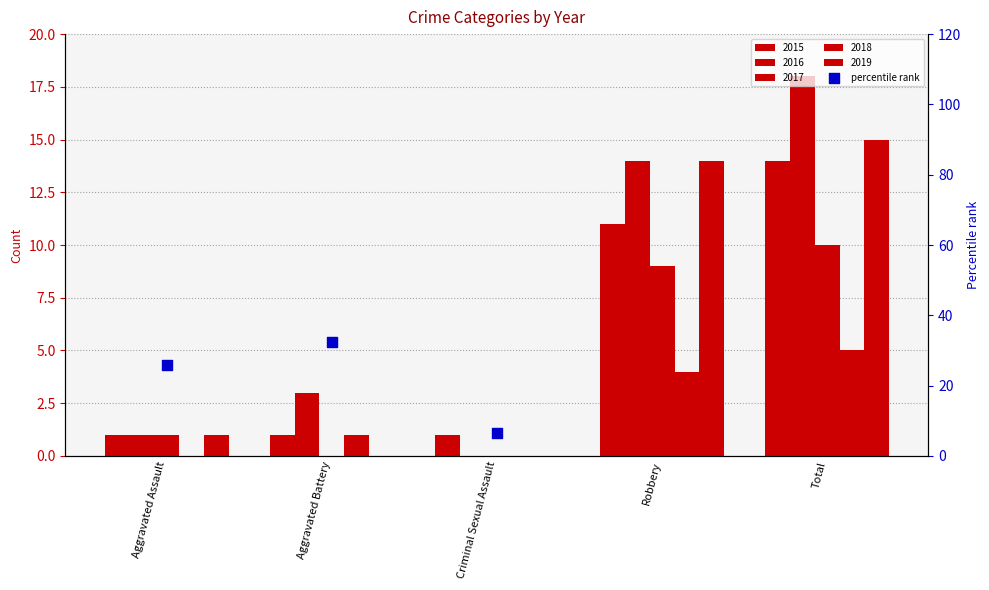

Which has a higher value, Criminal Sexual Assault or Robbery?

Robbery